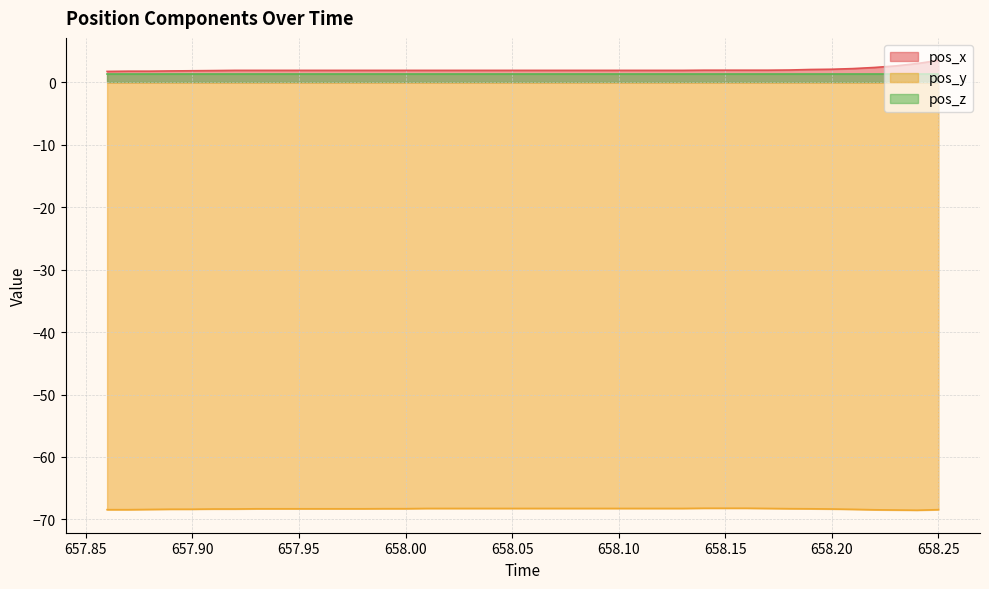

True or false: pos_y and pos_z intersect in this chart.

False